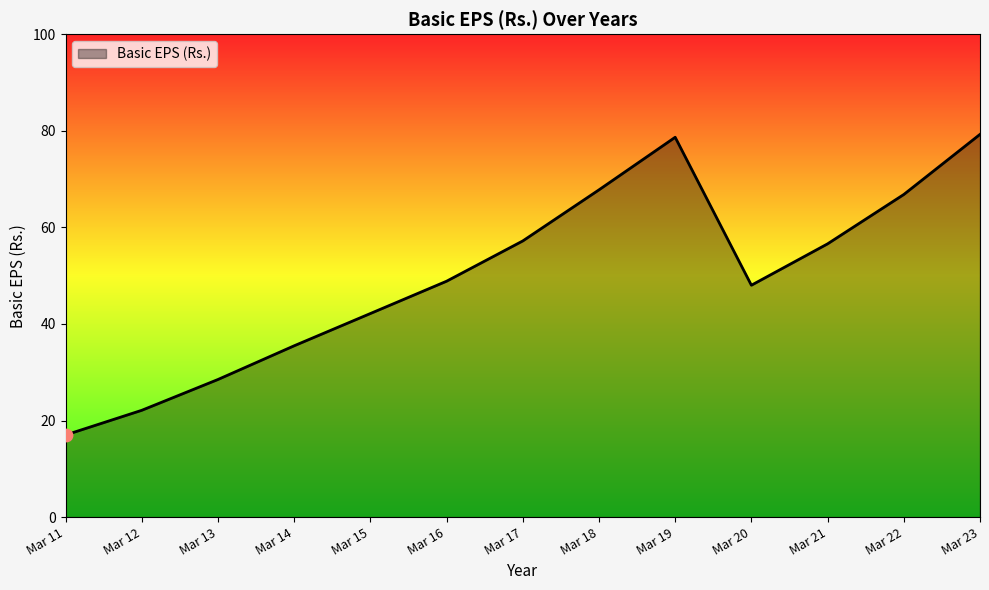

What is the change in value from Mar 11 to Mar 16?

+31.8